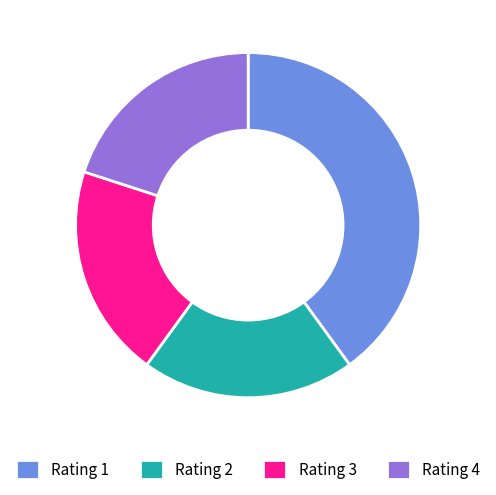

Count the number of slices in the pie.

4